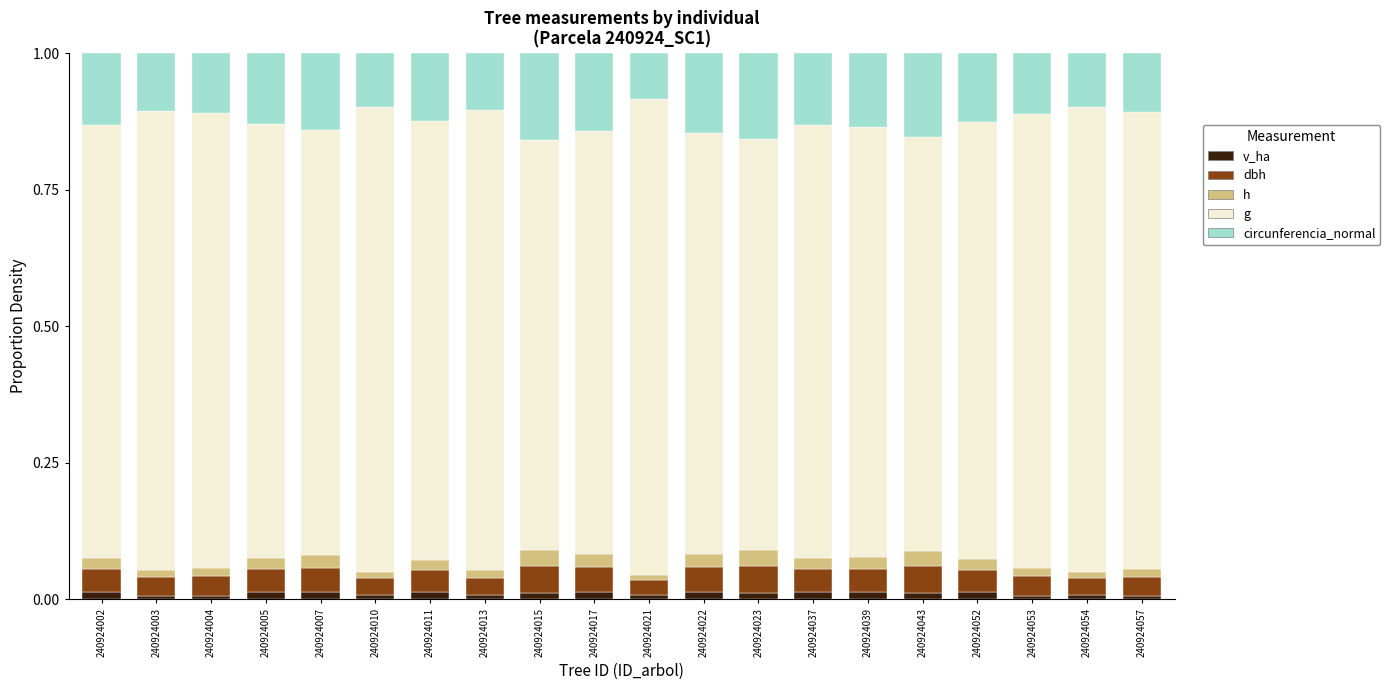

What are all the series names shown in the legend?

v_ha, dbh, h, g, circunferencia_normal